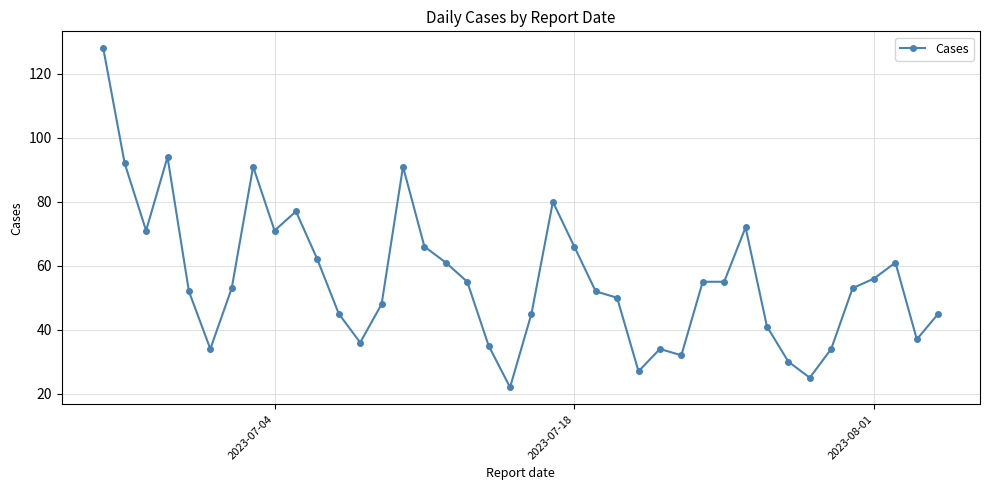

What is the smallest value displayed?

22